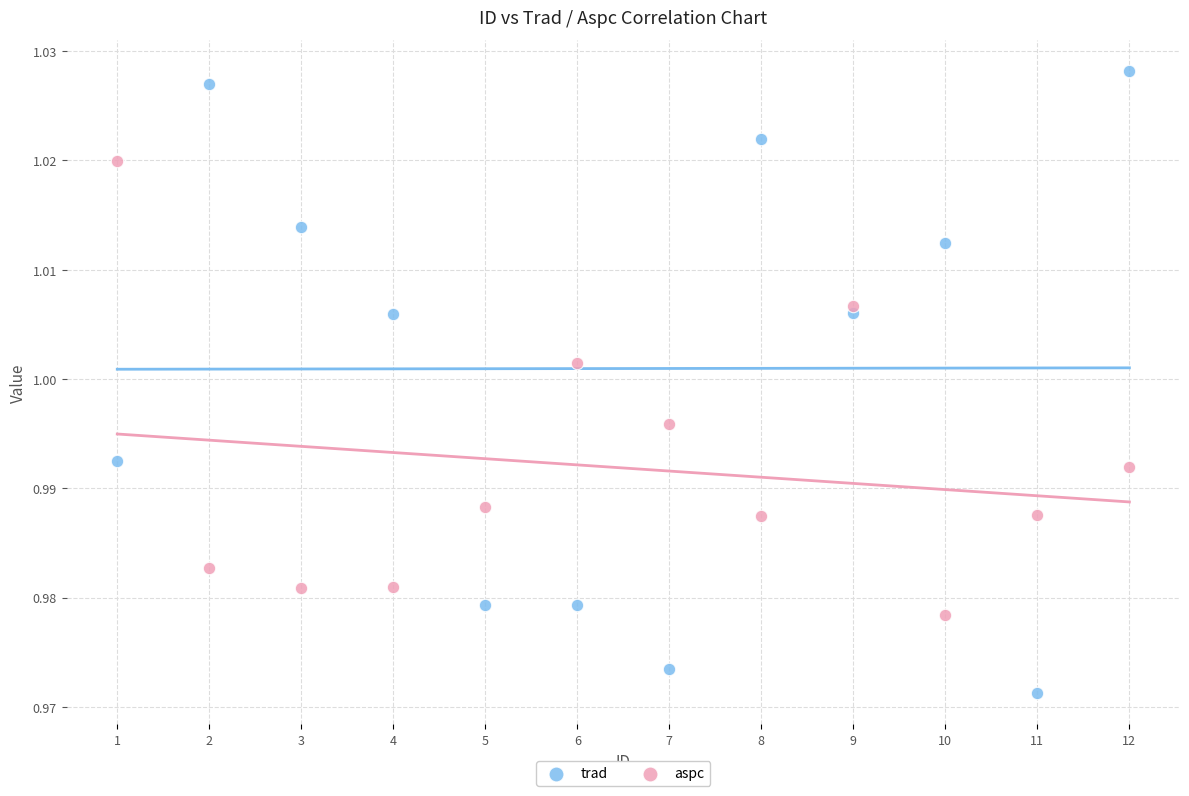

Which series contains the highest Y value?

trad